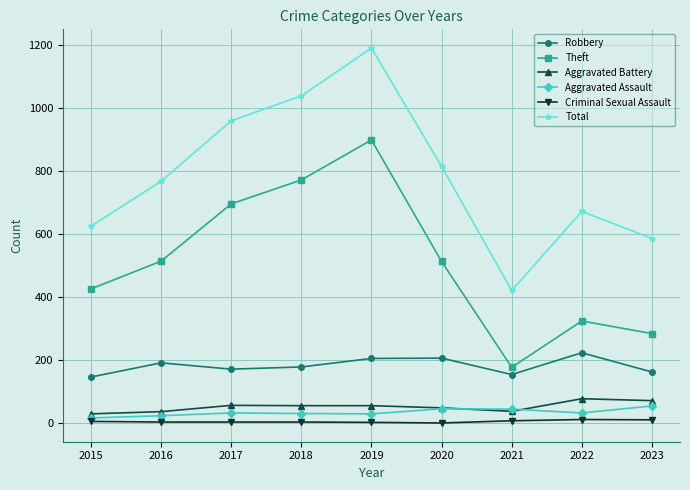

How many lines are shown in the chart?

6